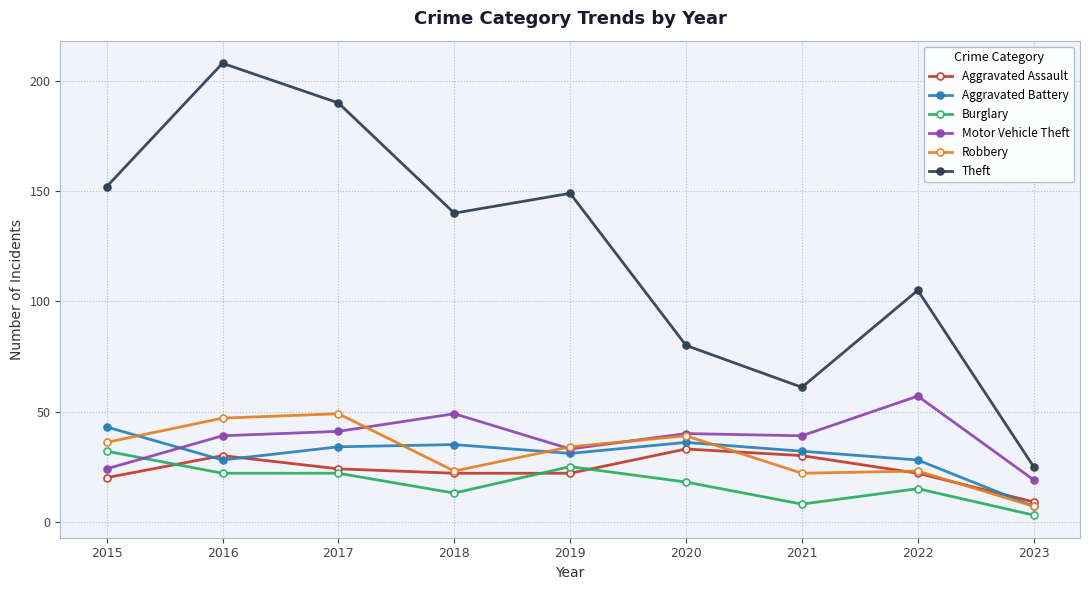

What value does the Motor Vehicle Theft series have at 2015, to the nearest 10?

20